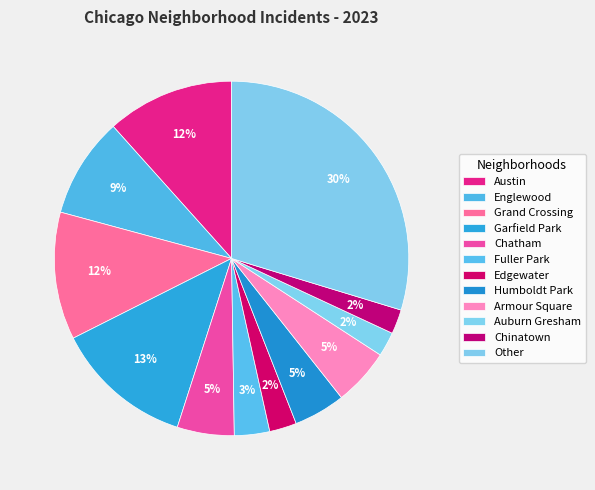

Combined, what portion of the pie is Austin and Edgewater?

14.1%